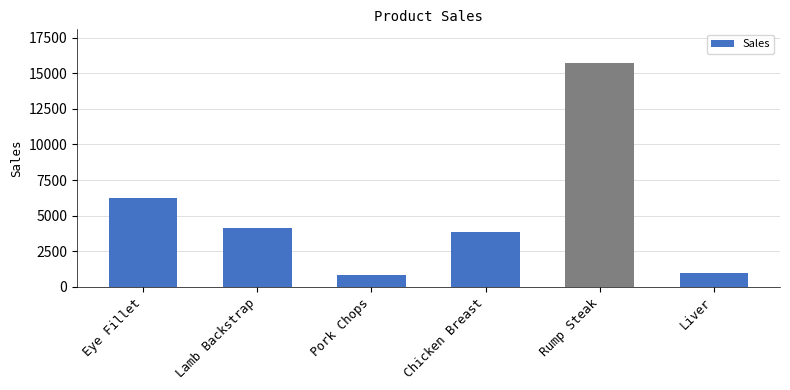

Where is the data nearest to the value 8287?

Eye Fillet